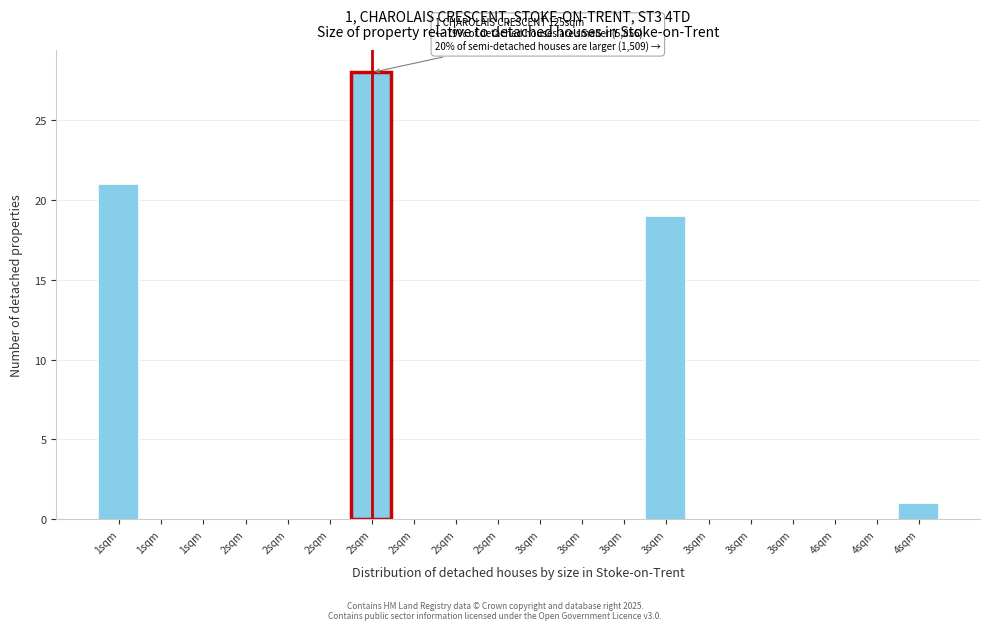

Are the bars horizontal?

No